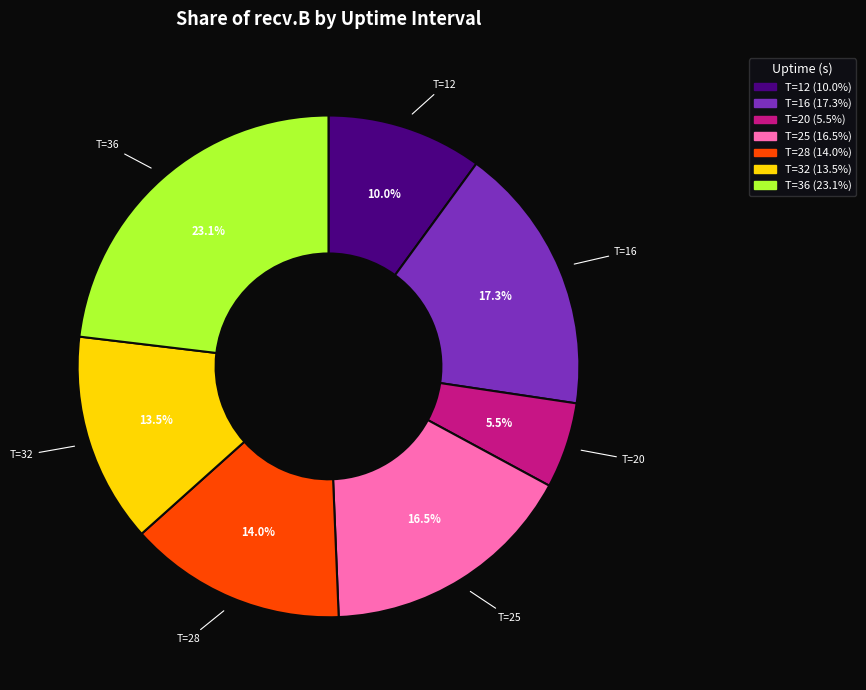

Is there a majority slice in this chart?

No